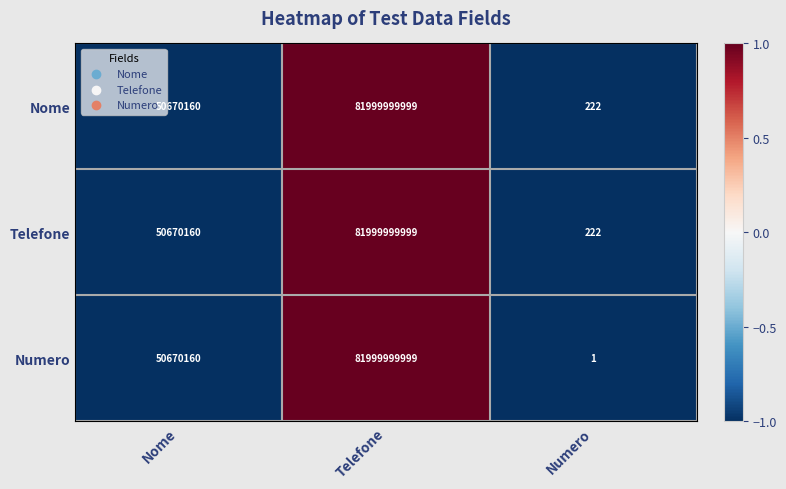

How many series are shown in this chart?

3